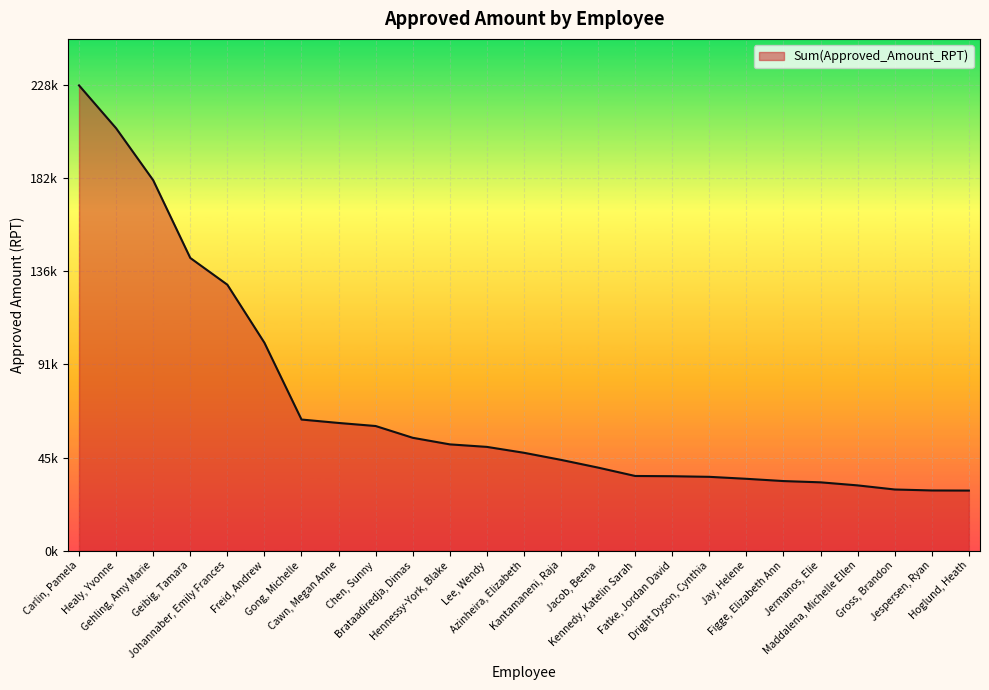

The chart shows a value of 55273.4 at Kennedy, Katelin Sarah. True or false?

False